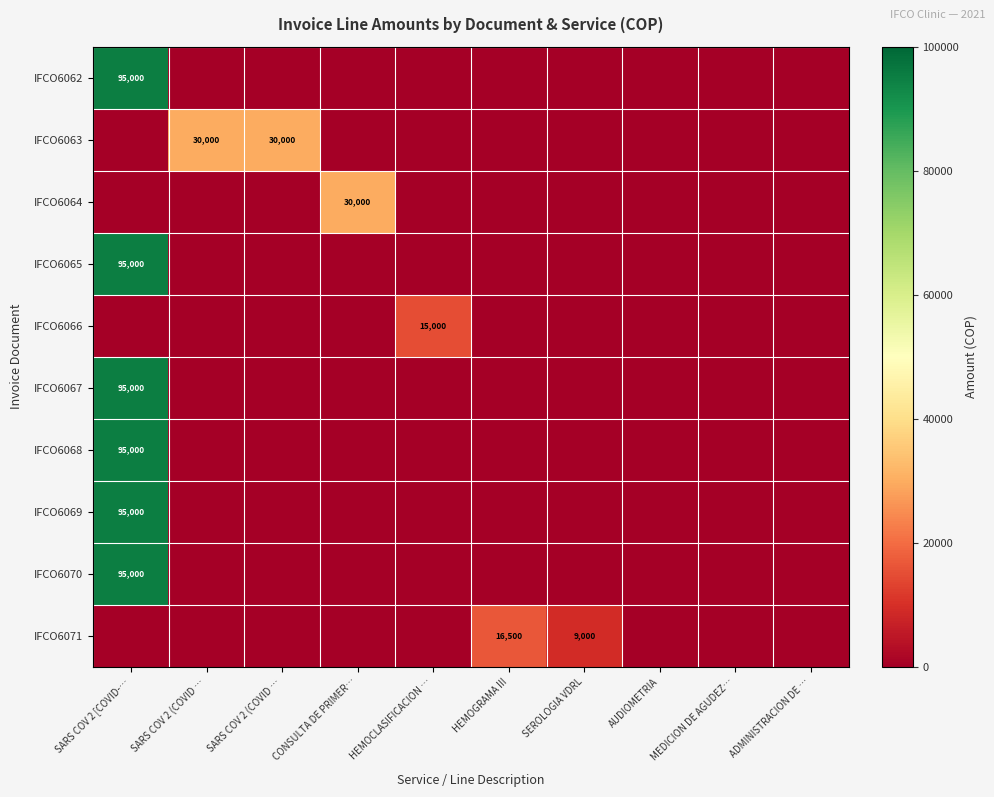

How many data points in IFCO6064 are above 0?

1